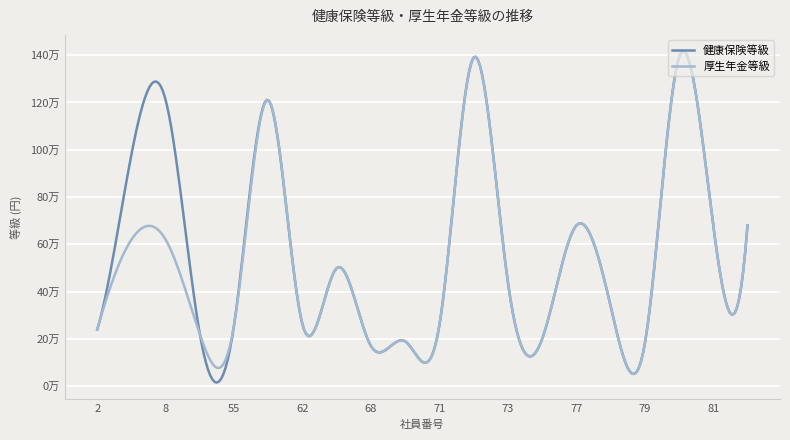

True or false: 健康保険等級 and 厚生年金等級 intersect in this chart.

True